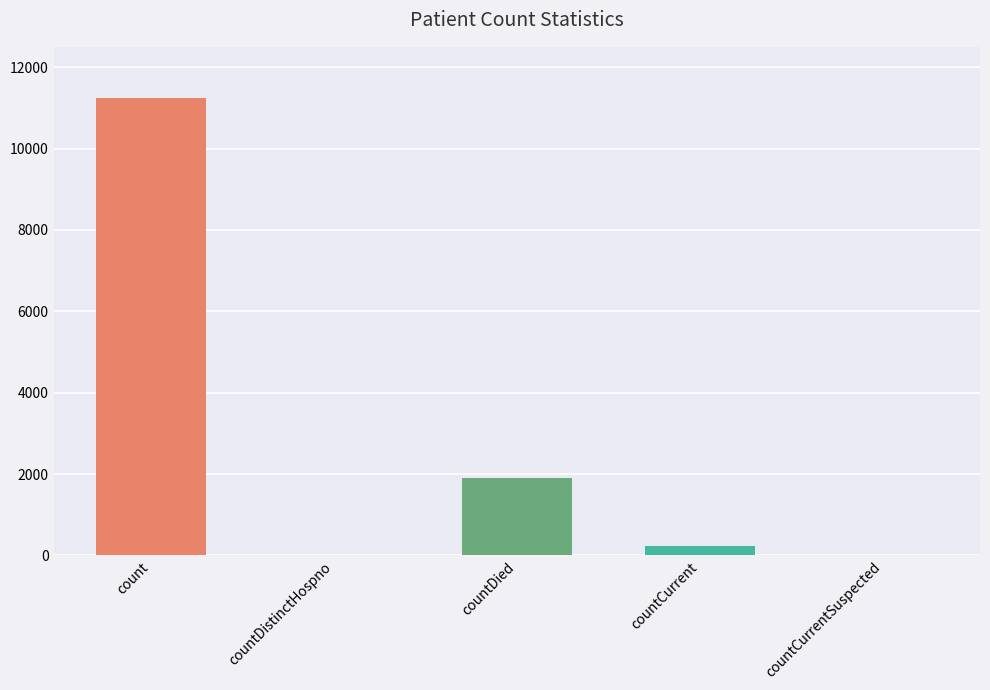

Which category has the lowest value across all series?

countDistinctHospno